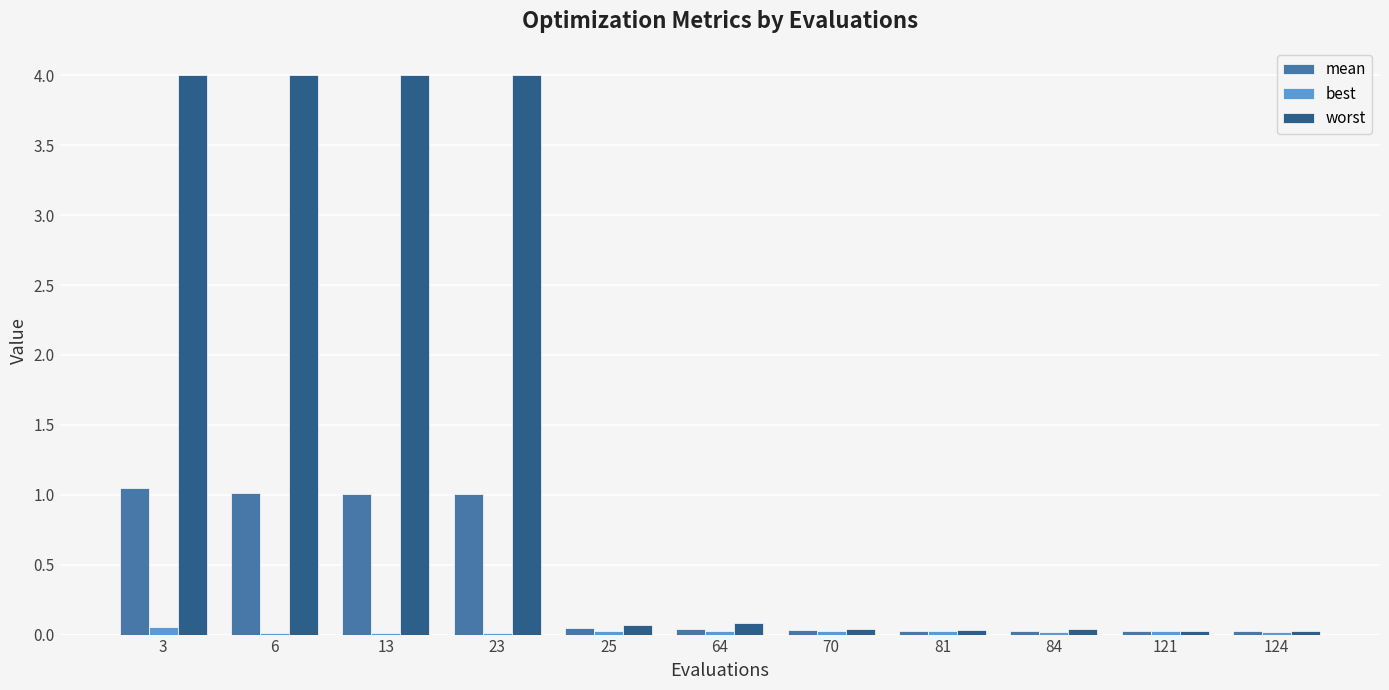

Which series changed the most between 6 and 84?

worst